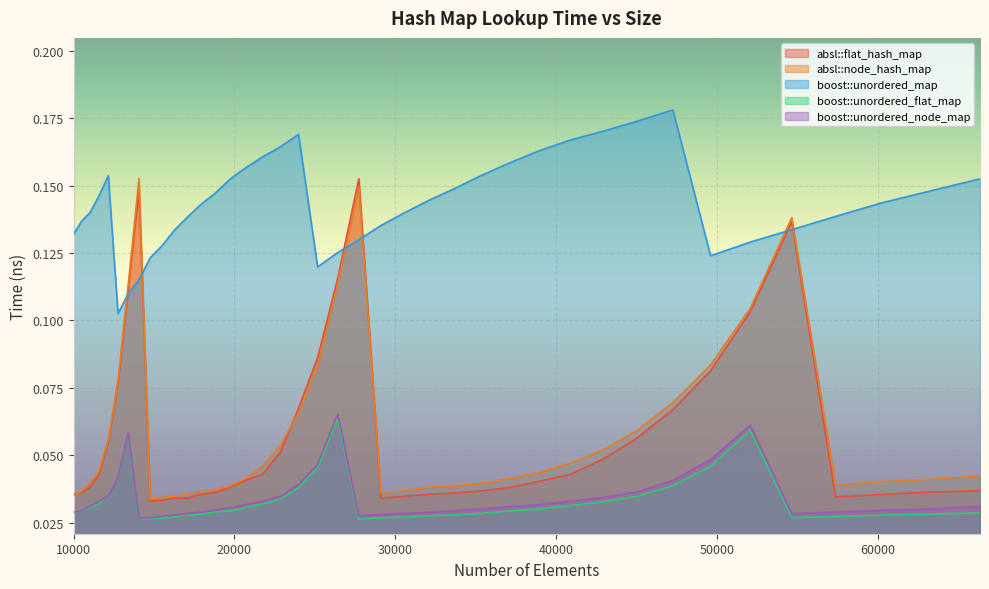

Reading left to right, what are all the values shown in this chart?

absl::flat_hash_map: 0.0	0.0	0.0	0.0	0.1	0.1	0.1	0.1	0.0	0.0	0.0	0.0	0.0	0.0	0.0	0.0	0.0	0.1	0.1	0.1	0.1	0.2	0.0	0.0	0.0	0.0	0.0	0.0	0.0	0.0	0.0	0.1	0.1	0.1	0.1	0.1	0.0	0.0	0.0	0.0
absl::node_hash_map: 0.0	0.0	0.0	0.0	0.1	0.1	0.1	0.2	0.0	0.0	0.0	0.0	0.0	0.0	0.0	0.0	0.0	0.1	0.1	0.1	0.1	0.1	0.0	0.0	0.0	0.0	0.0	0.0	0.0	0.0	0.1	0.1	0.1	0.1	0.1	0.1	0.0	0.0	0.0	0.0
boost::unordered_map: 0.1	0.1	0.1	0.1	0.2	0.1	0.1	0.1	0.1	0.1	0.1	0.1	0.1	0.1	0.2	0.2	0.2	0.2	0.2	0.1	0.1	0.1	0.1	0.1	0.1	0.1	0.2	0.2	0.2	0.2	0.2	0.2	0.2	0.1	0.1	0.1	0.1	0.1	0.1	0.2
boost::unordered_flat_map: 0.0	0.0	0.0	0.0	0.0	0.0	0.1	0.0	0.0	0.0	0.0	0.0	0.0	0.0	0.0	0.0	0.0	0.0	0.0	0.0	0.1	0.0	0.0	0.0	0.0	0.0	0.0	0.0	0.0	0.0	0.0	0.0	0.0	0.0	0.1	0.0	0.0	0.0	0.0	0.0
boost::unordered_node_map: 0.0	0.0	0.0	0.0	0.0	0.0	0.1	0.0	0.0	0.0	0.0	0.0	0.0	0.0	0.0	0.0	0.0	0.0	0.0	0.0	0.1	0.0	0.0	0.0	0.0	0.0	0.0	0.0	0.0	0.0	0.0	0.0	0.0	0.0	0.1	0.0	0.0	0.0	0.0	0.0